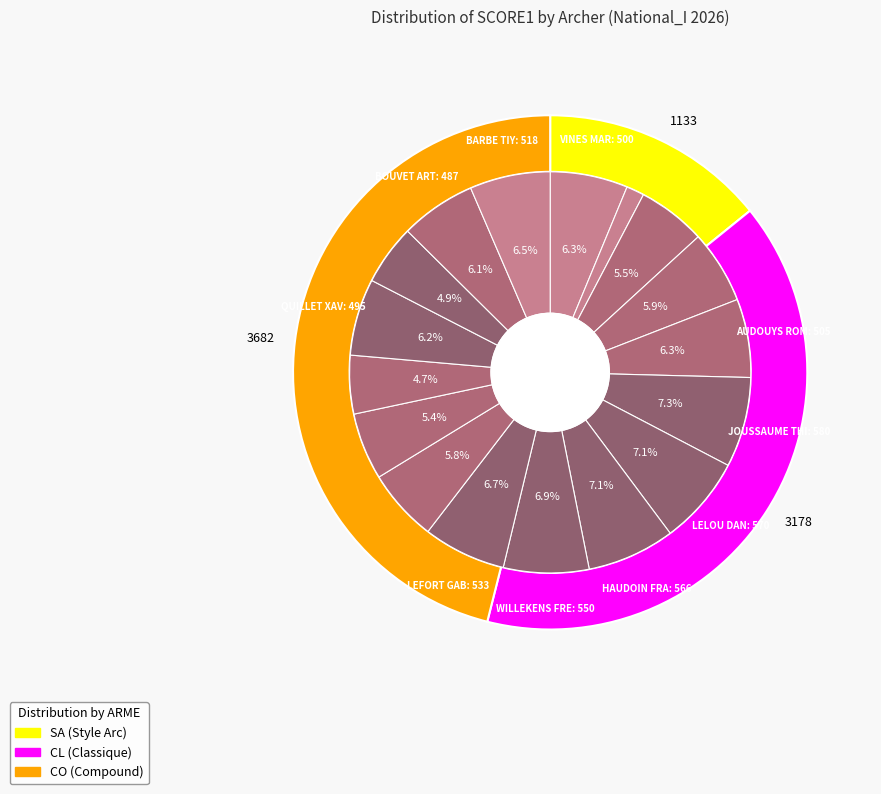

Count the number of slices in the pie.

17